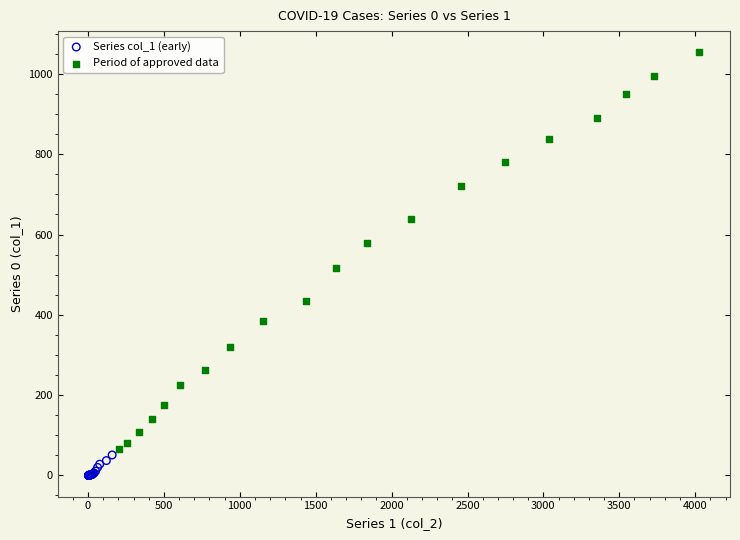

Which series contains the highest Y value?

Period of approved data